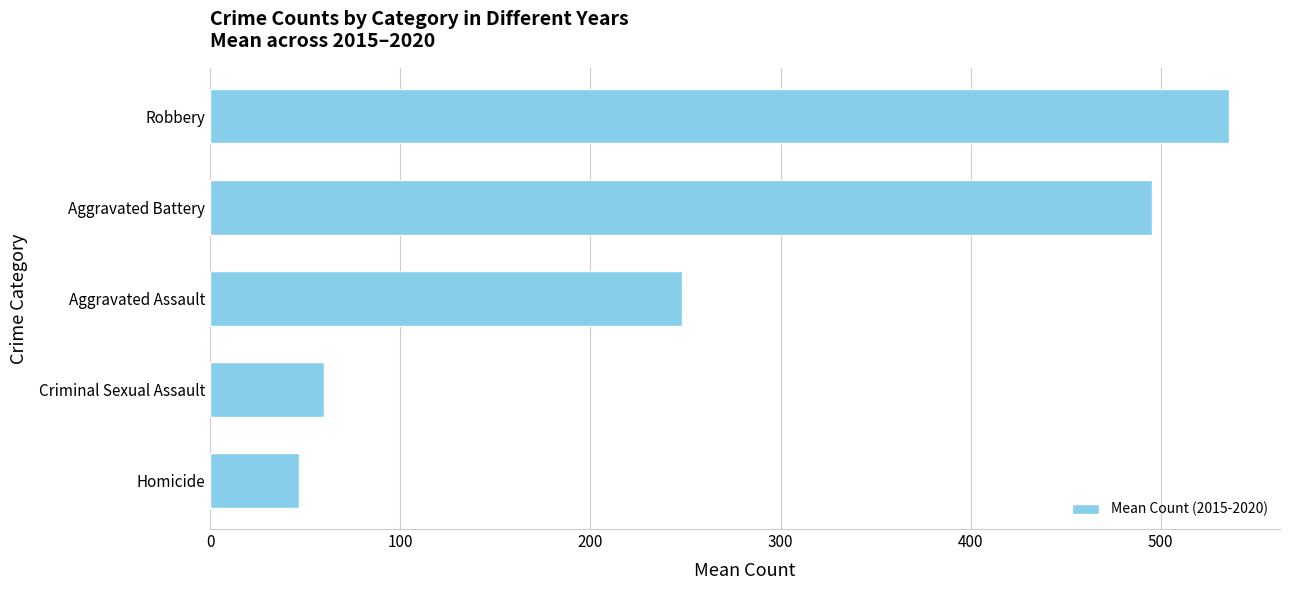

Reading bottom to top, transcribe all the data shown in this chart.

46.7	60.0	248.0	495.7	536.0